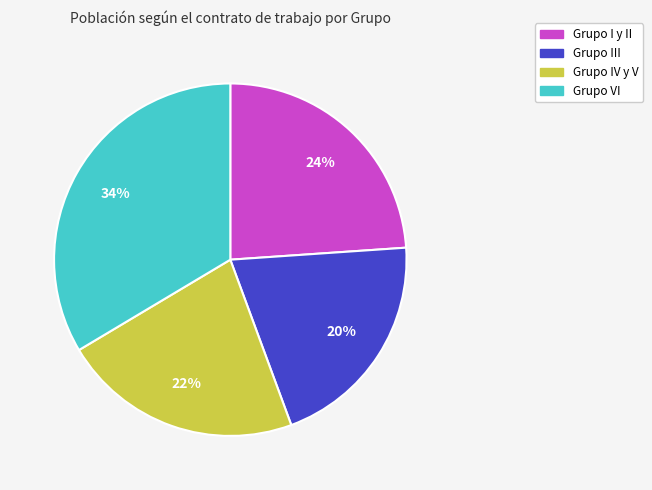

Combined, do Grupo VI and Grupo I y II account for over 50%?

Yes